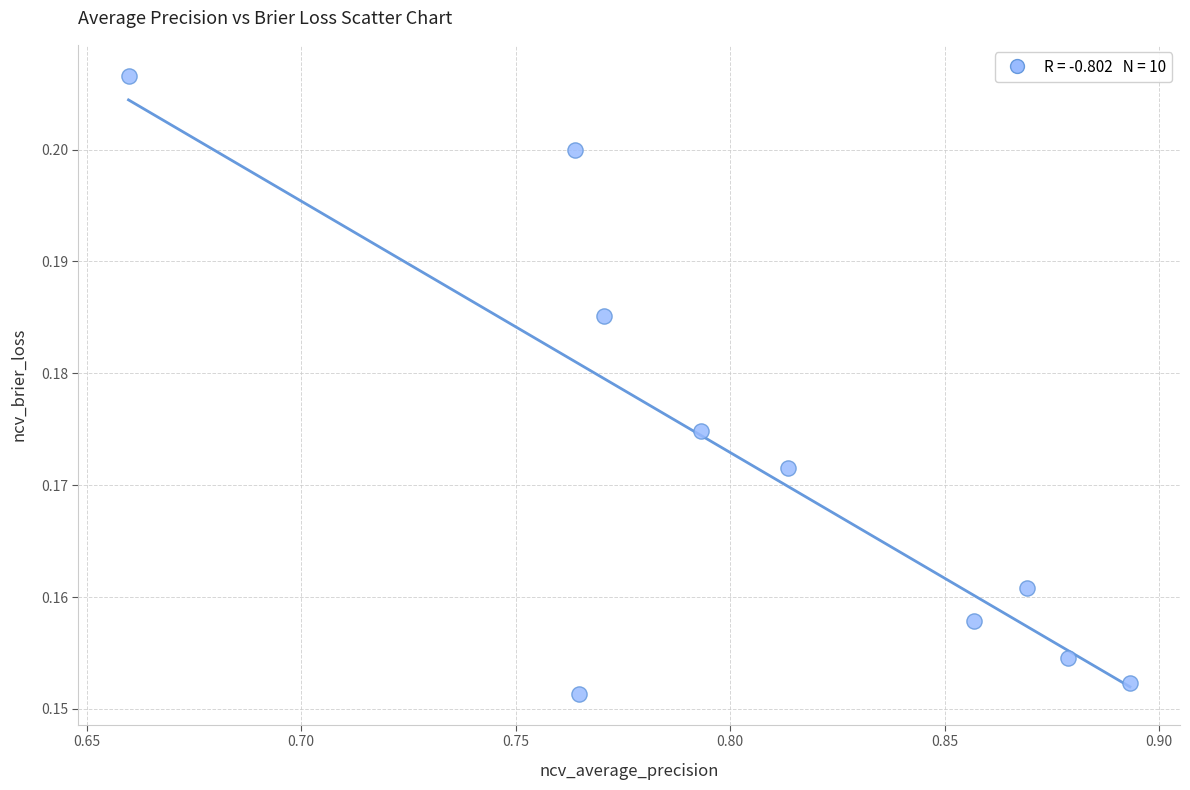

What is the average X value?

0.8